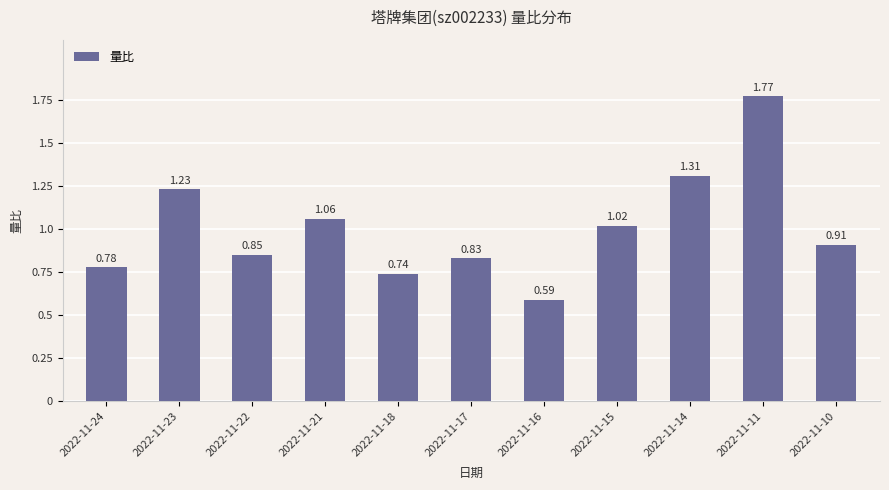

How many bars are there in total?

11